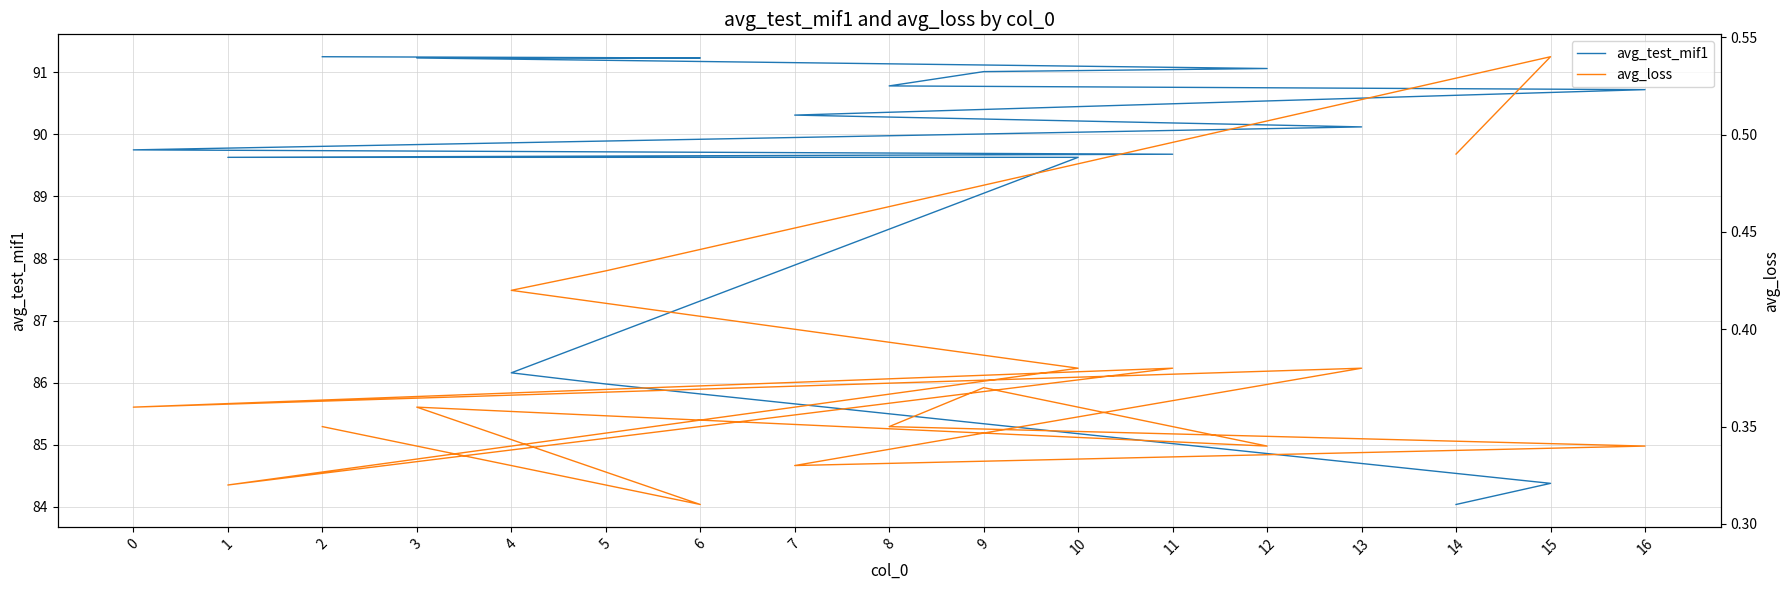

True or false: avg_loss has more than 2 points higher than both neighbors.

True